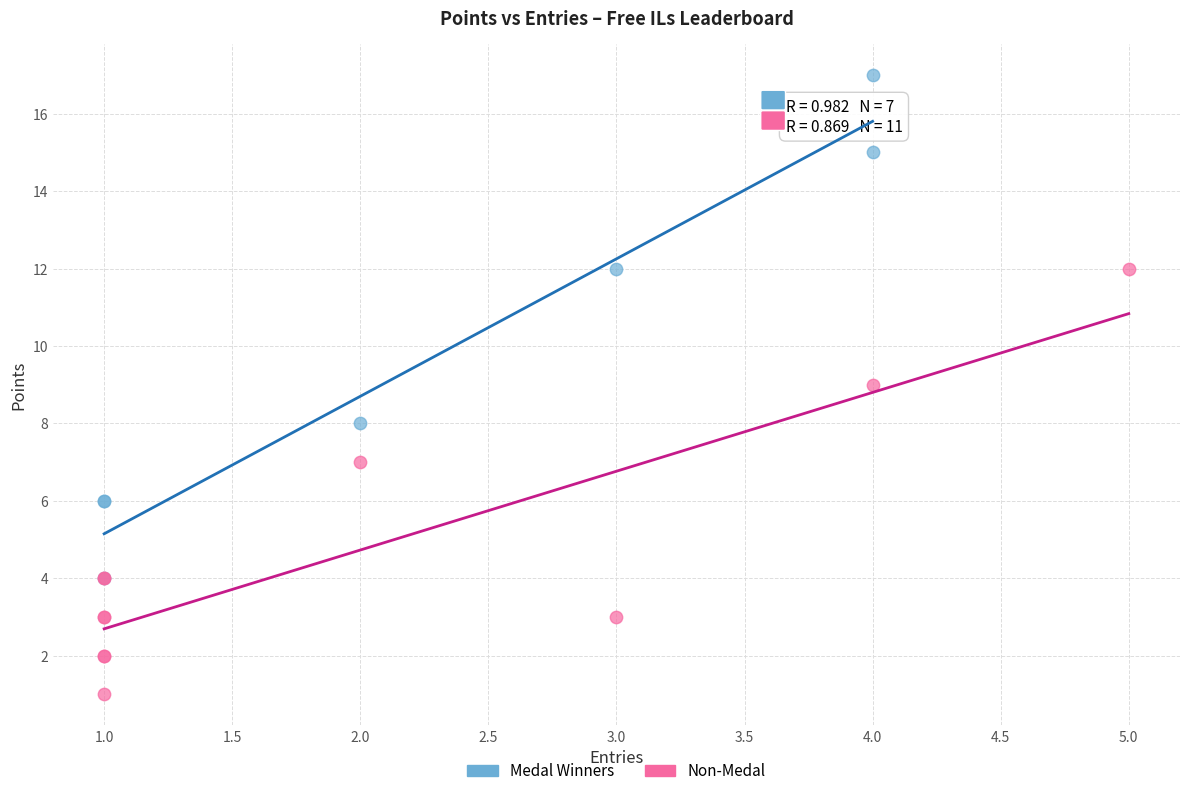

What are all the series names shown in the legend?

Medal Winners, Non-Medal